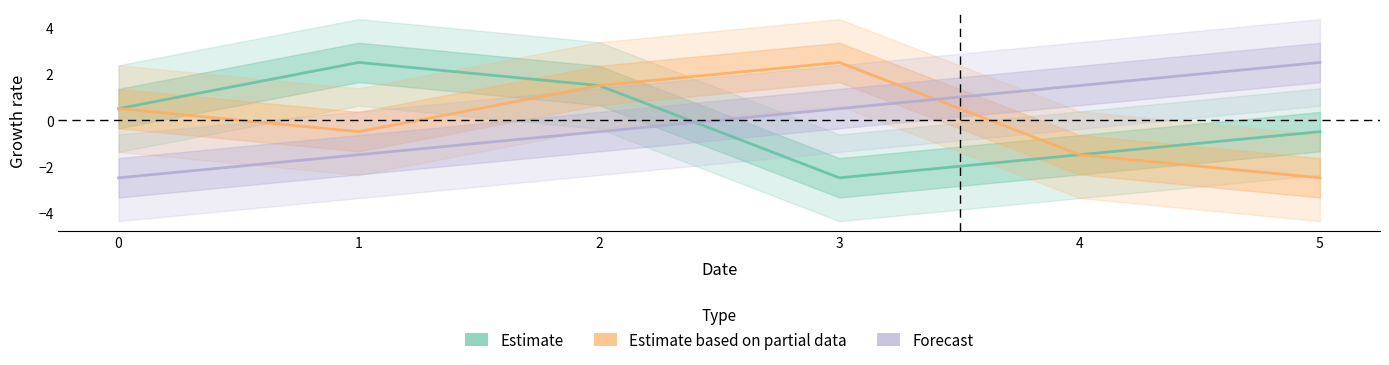

Is this an area chart (filled region under the line)?

No